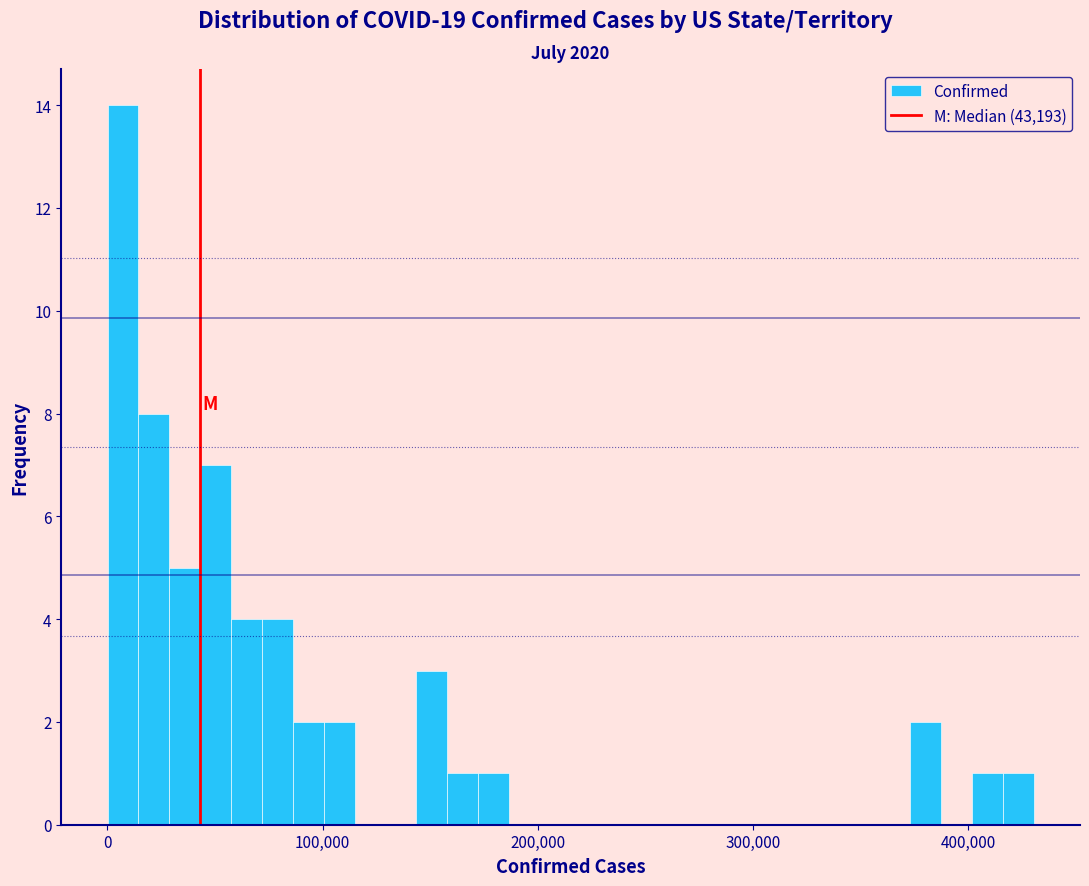

Read against the x-axis, roughly where is the centre of the tallest bar?

10000